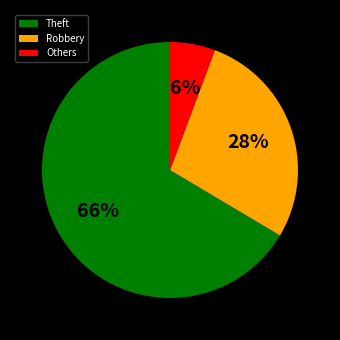

To the nearest percent, what is the combined percentage of Robbery and Others?

34%